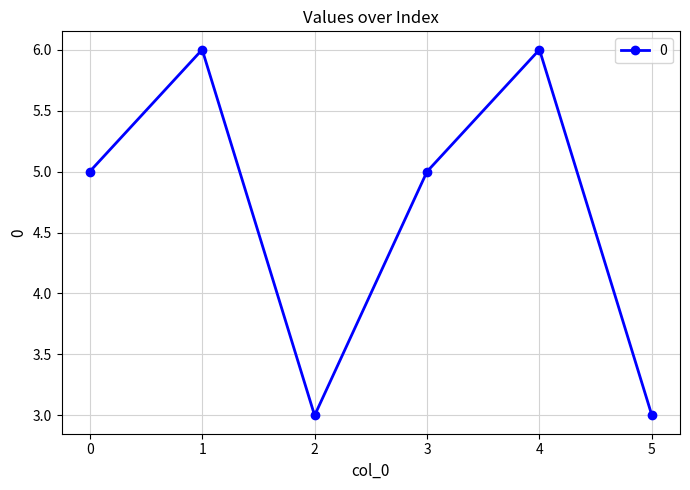

What is the value of the 1st point from the left?

5